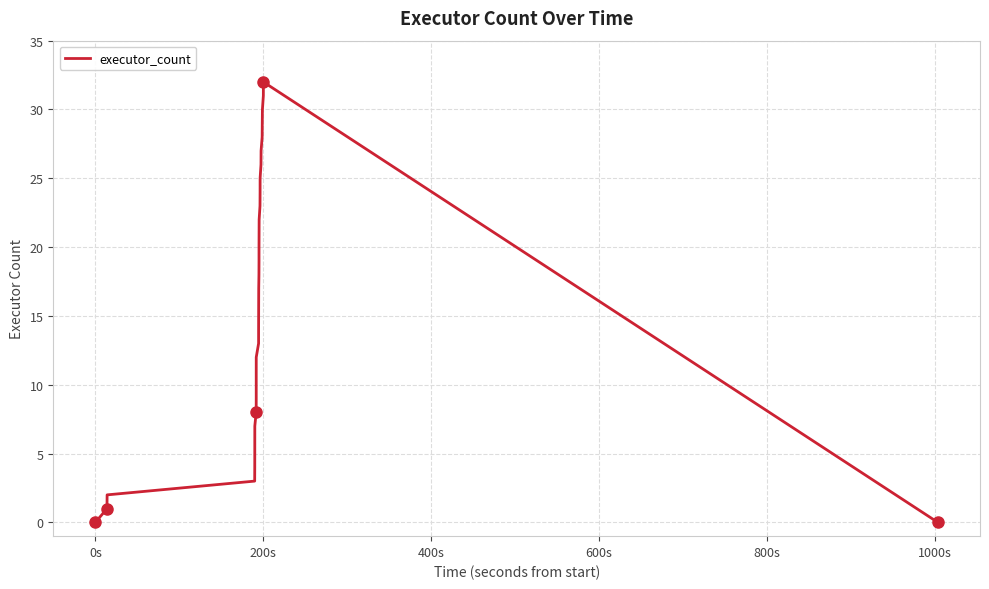

What is the maximum value shown in the chart?

32